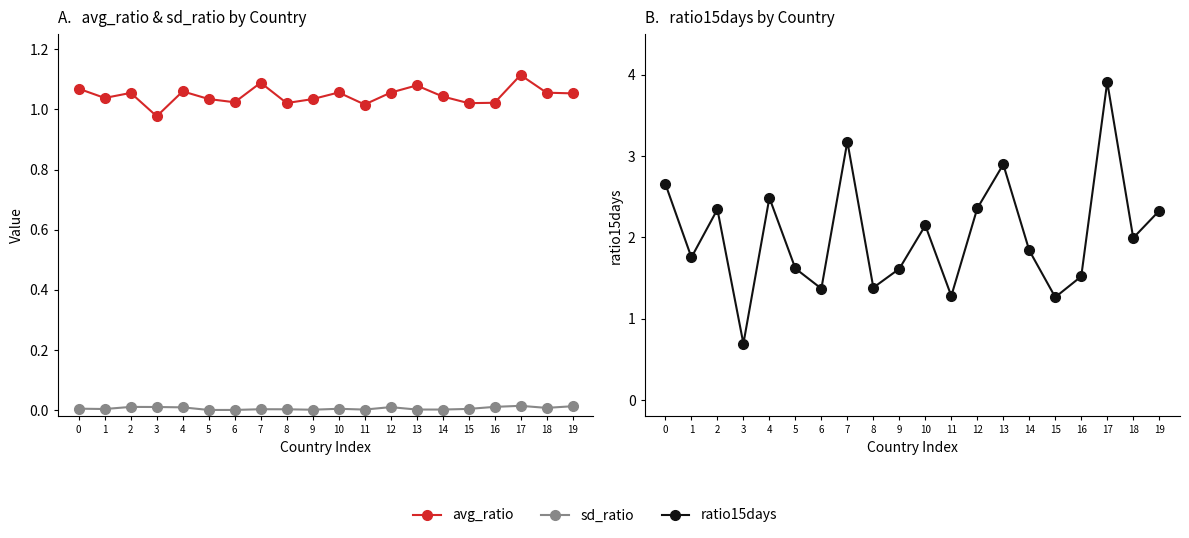

Reading left to right, extract all data points from this chart.

avg_ratio: 0=1.1	1=1.0	2=1.1	3=1.0	4=1.1	5=1.0	6=1.0	7=1.1	8=1.0	9=1.0	10=1.1	11=1.0	12=1.1	13=1.1	14=1.0	15=1.0	16=1.0	17=1.1	18=1.1	19=1.1
sd_ratio: 0=0.0	1=0.0	2=0.0	3=0.0	4=0.0	5=0.0	6=0.0	7=0.0	8=0.0	9=0.0	10=0.0	11=0.0	12=0.0	13=0.0	14=0.0	15=0.0	16=0.0	17=0.0	18=0.0	19=0.0
ratio15days: 0=2.7	1=1.8	2=2.3	3=0.7	4=2.5	5=1.6	6=1.4	7=3.2	8=1.4	9=1.6	10=2.1	11=1.3	12=2.4	13=2.9	14=1.8	15=1.3	16=1.5	17=3.9	18=2.0	19=2.3